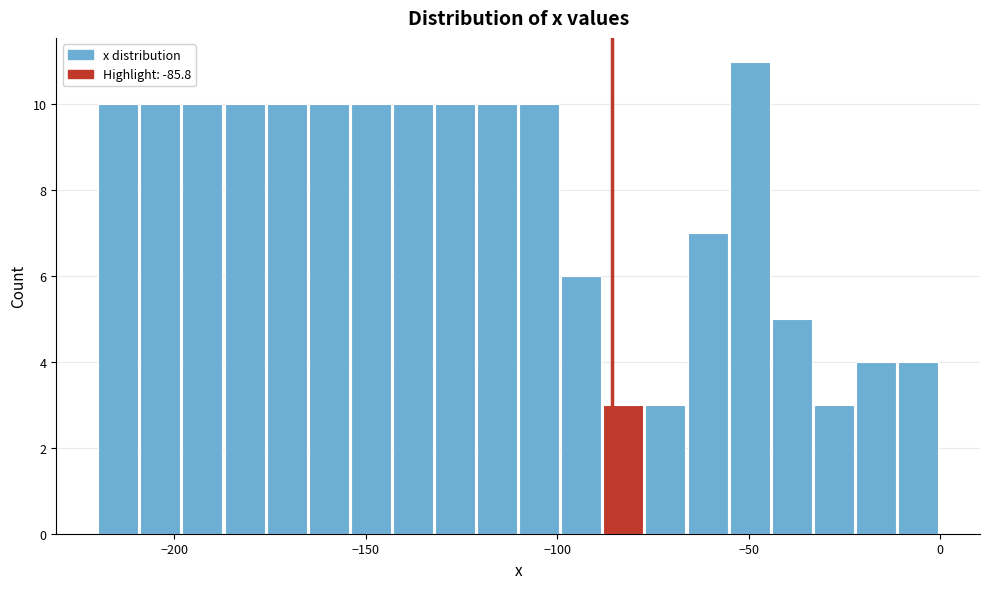

Read against the x-axis, roughly where is the centre of the tallest bar?

-50